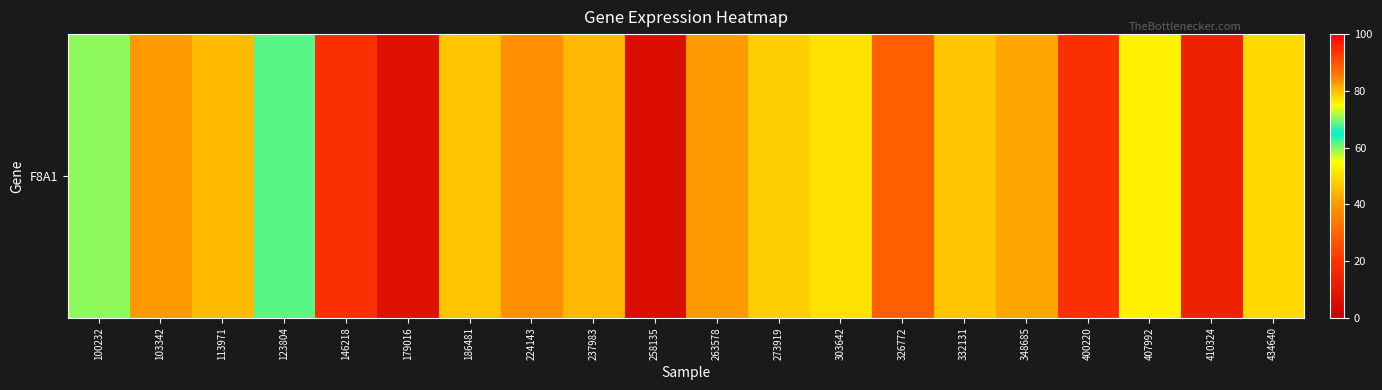

What is the difference between the second highest and second lowest values?

54.3